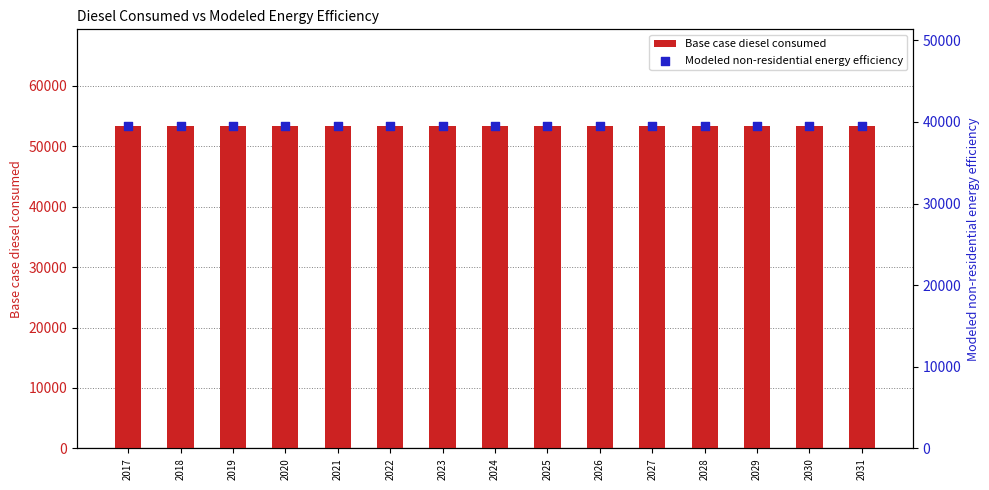

Which series reaches the maximum Y coordinate?

Base case diesel consumed